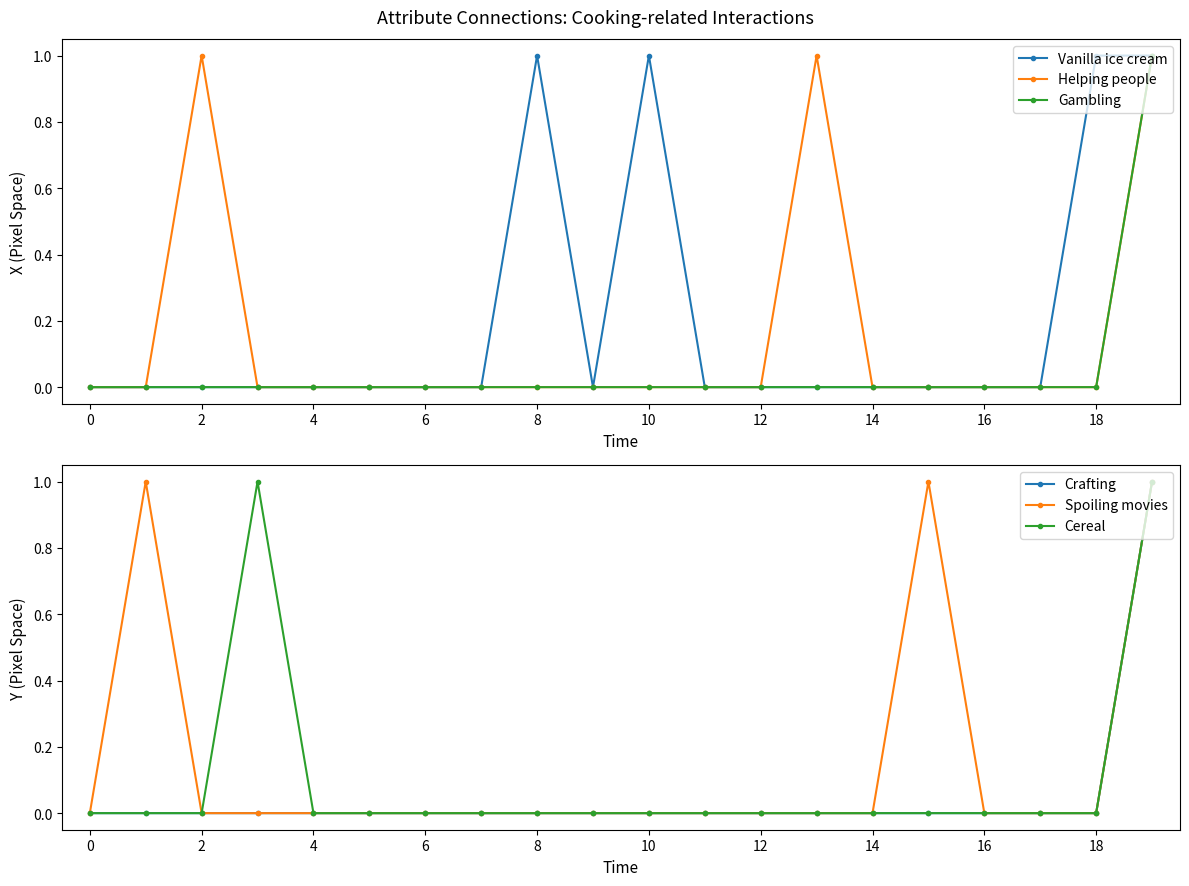

Between 12 and 18, which series saw the biggest shift?

Vanilla ice cream